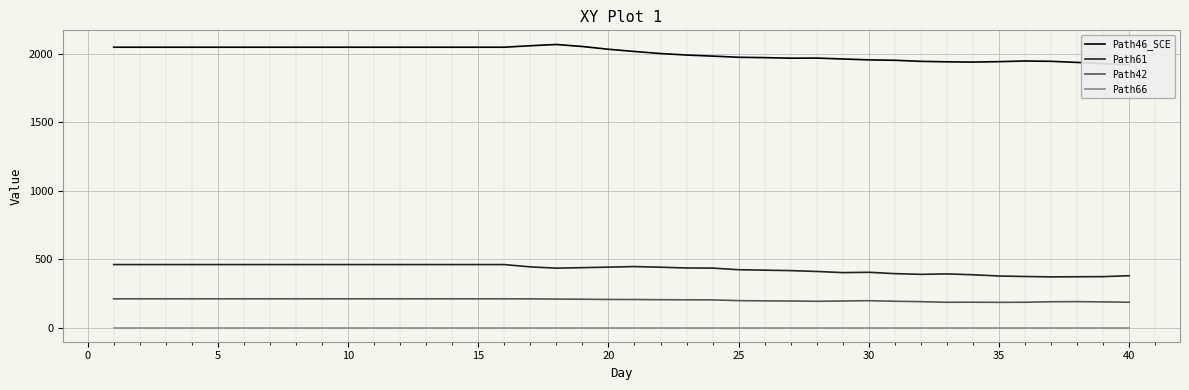

True or false: Path42 has more than 0 interior local peaks.

True